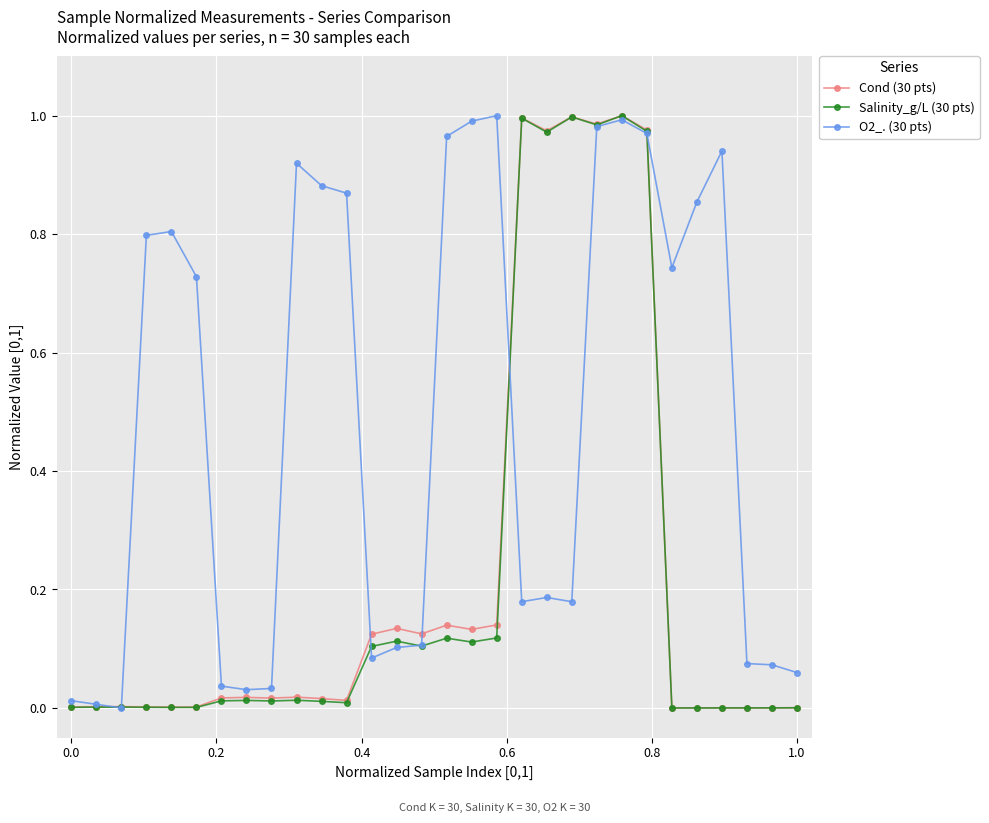

Which series has the largest total across all categories?

O2_. (30 pts)